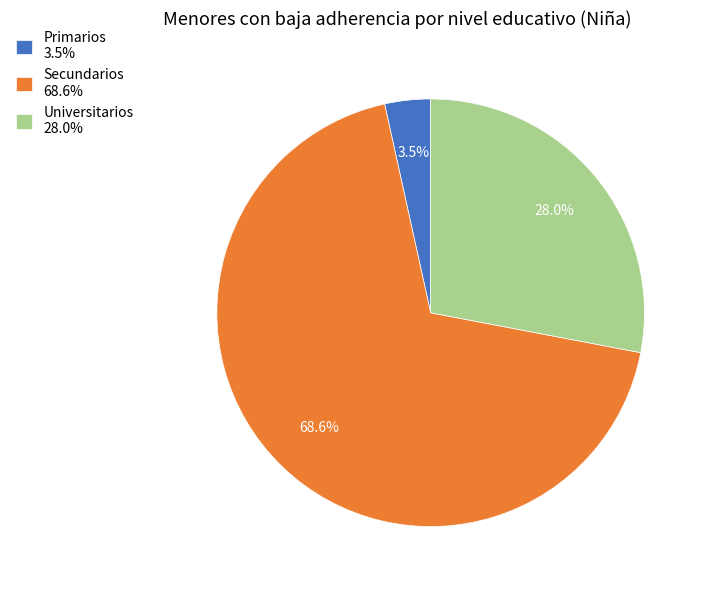

To the nearest percent, what is the difference between the largest and smallest slice percentages?

65%